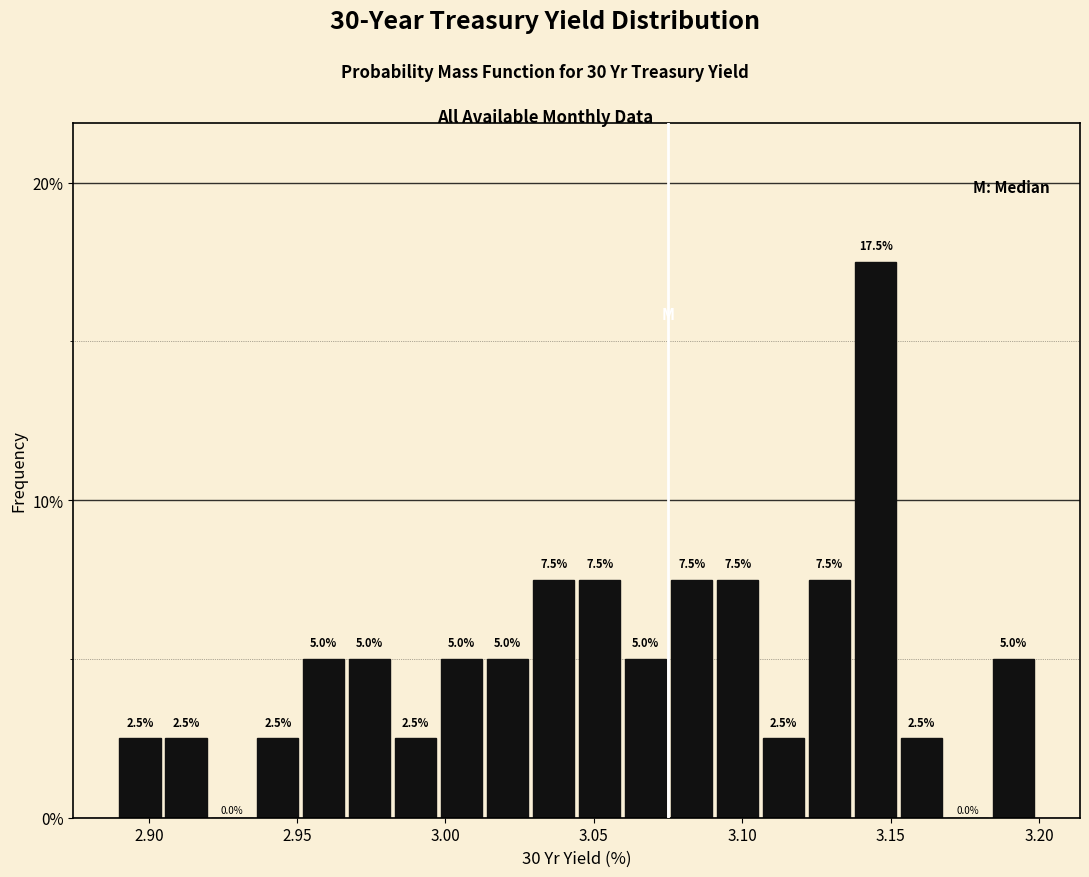

Read against the x-axis, roughly where is the centre of the tallest bar?

3.145